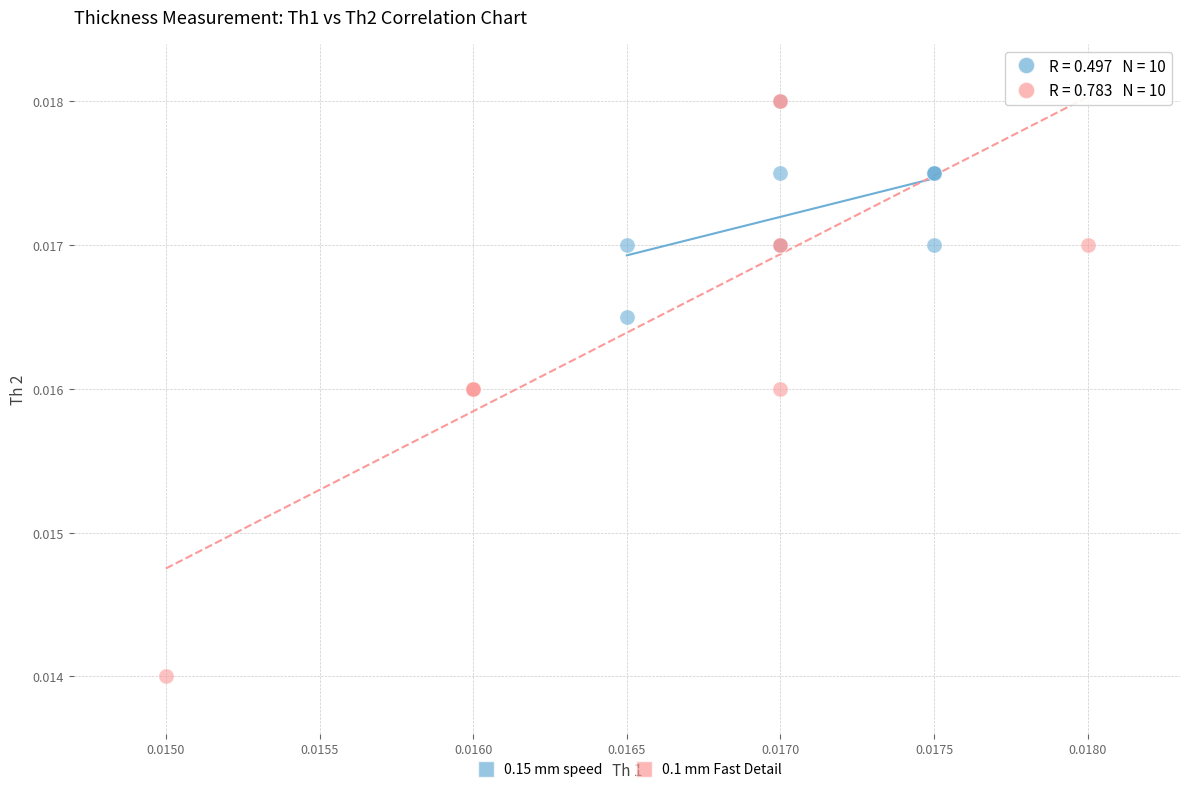

What are all the series names shown in the legend?

0.15 mm speed, 0.1 mm Fast Detail